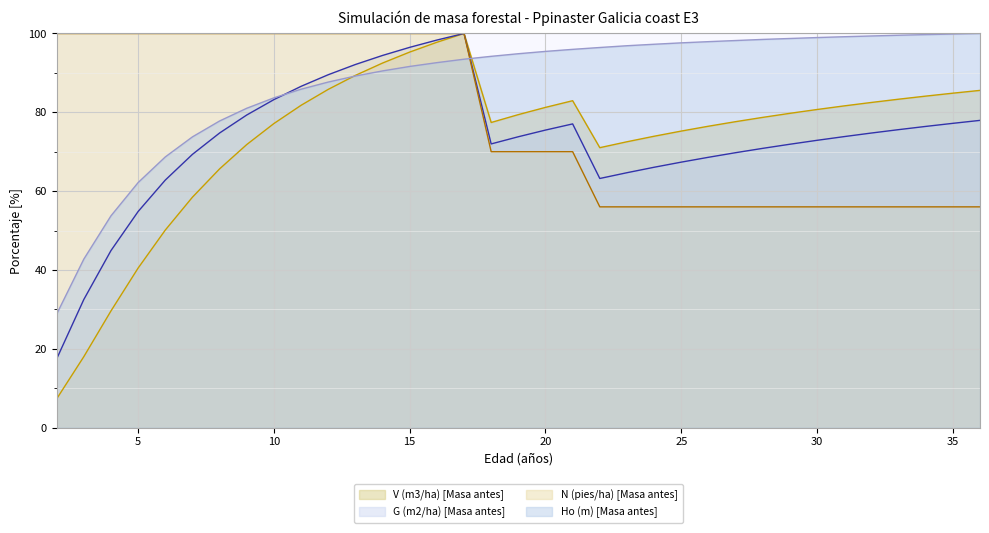

List the series in order of their peak value, highest first.

V (m3/ha) [Masa antes], G (m2/ha) [Masa antes], N (pies/ha) [Masa antes], Ho (m) [Masa antes]